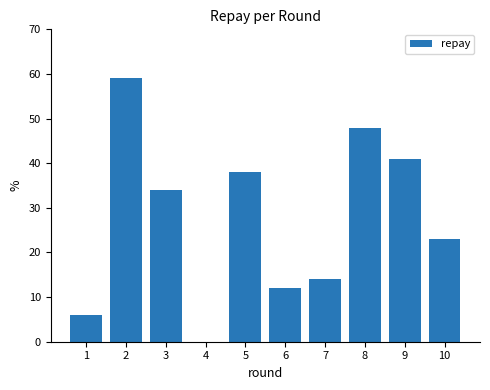

Read the value at 6, to the nearest 5.

10